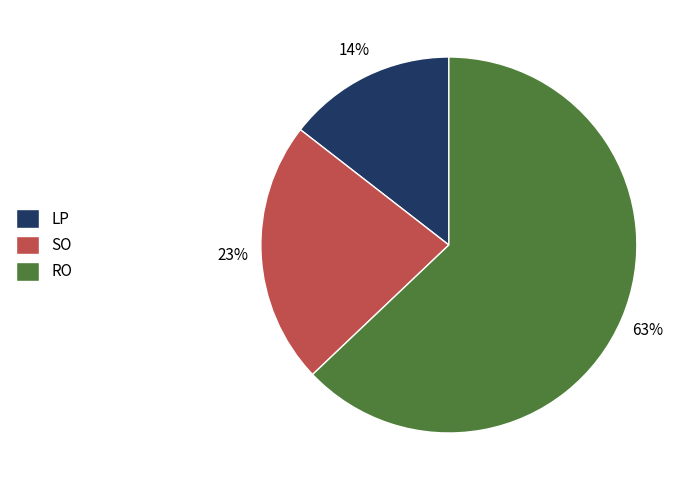

To the nearest percent, what is the difference between the RO and SO slice percentages?

40%